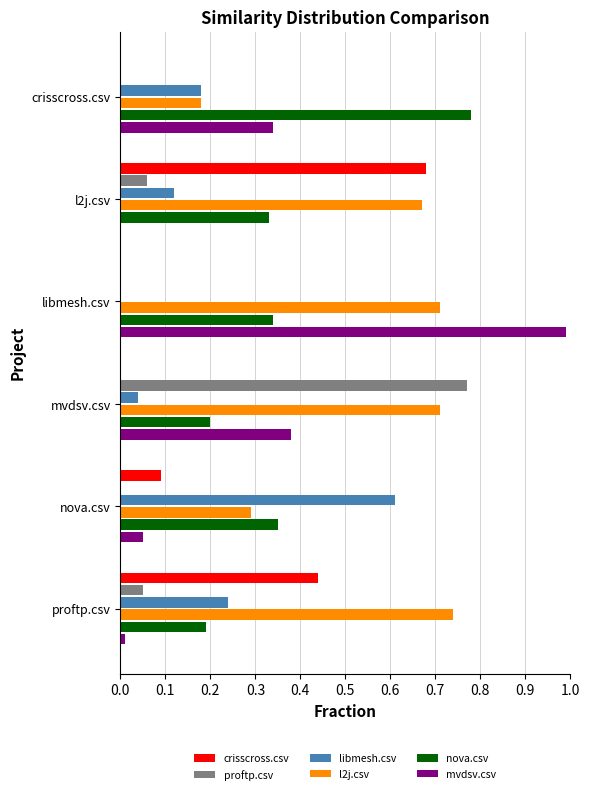

Between crisscross.csv and mvdsv.csv, which series saw the biggest shift?

proftp.csv